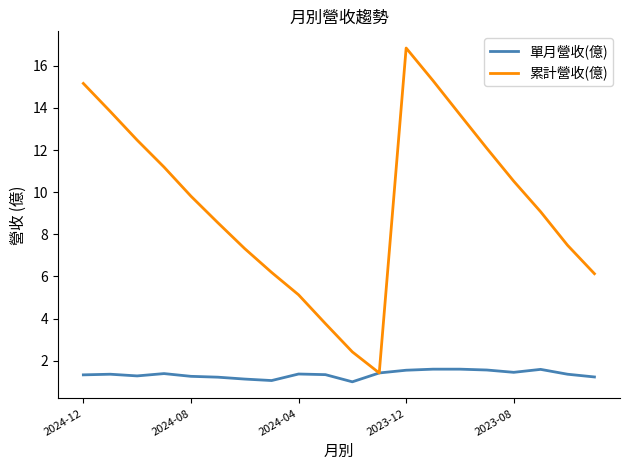

List the series in order of their overall mean, highest first.

累計營收(億), 單月營收(億)